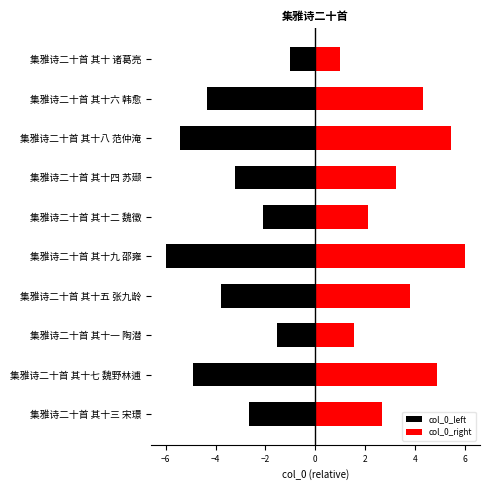

What is the difference between the second highest and minimum values in the col_0_right series?

4.4